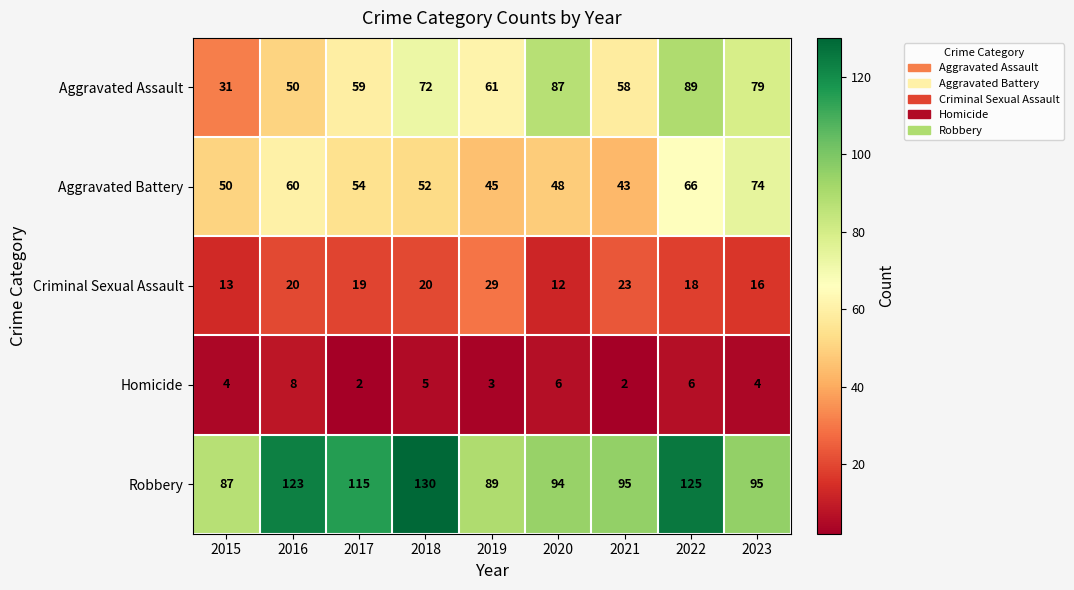

What is the difference between the Aggravated Battery values at 2020 and 2018?

4